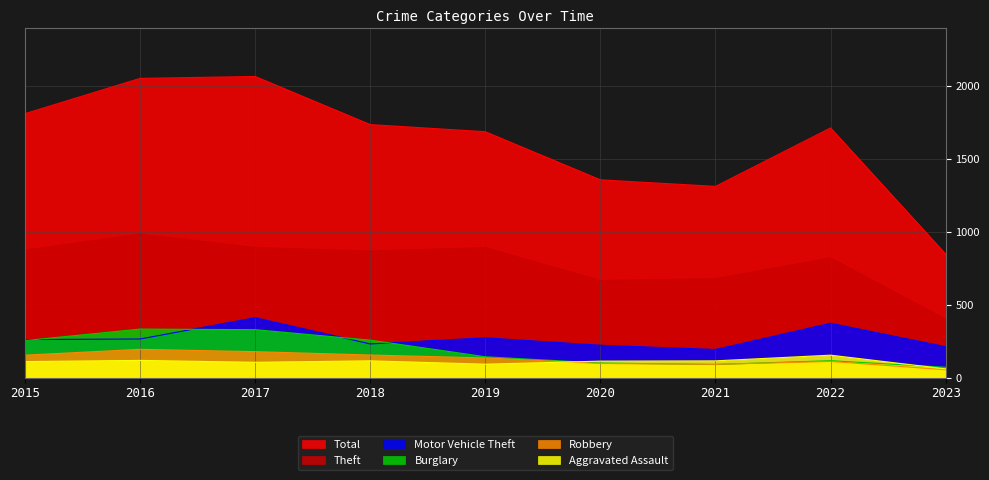

What value does the Motor Vehicle Theft series have at 2016, to the nearest 10?

260